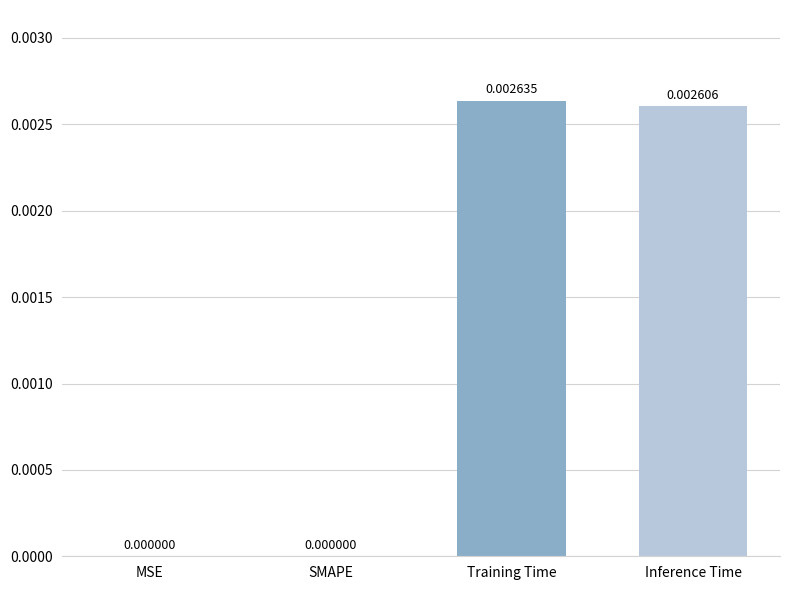

At which category does the chart reach its peak across all series?

Training Time